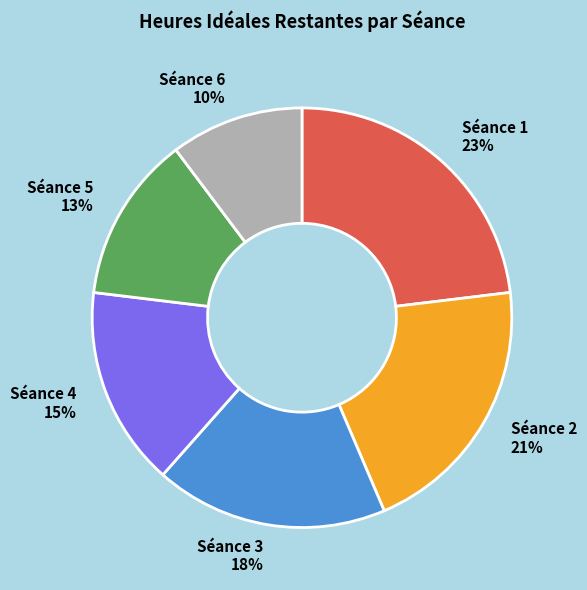

How many slices are in this pie chart?

6